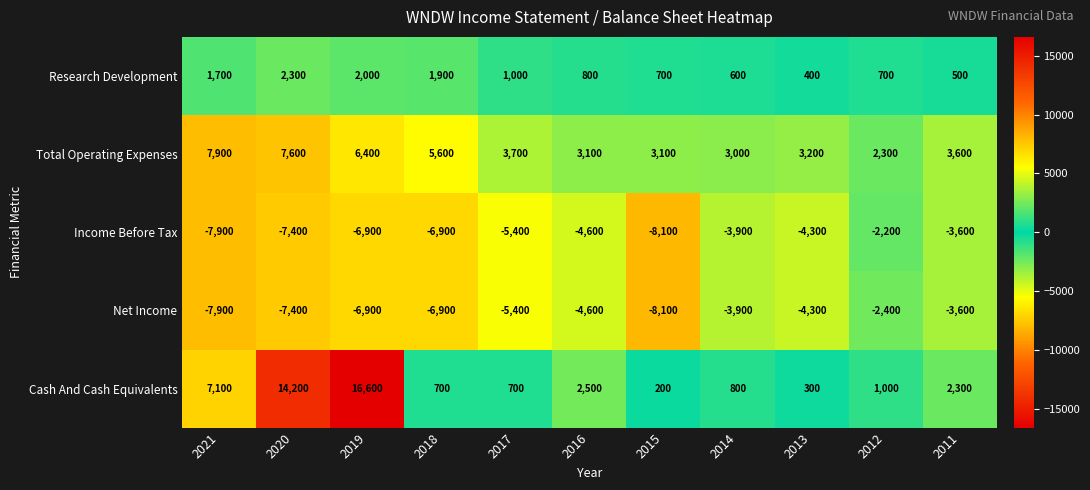

True or false: Cash And Cash Equivalents has a value of 1689 at 2012.

False